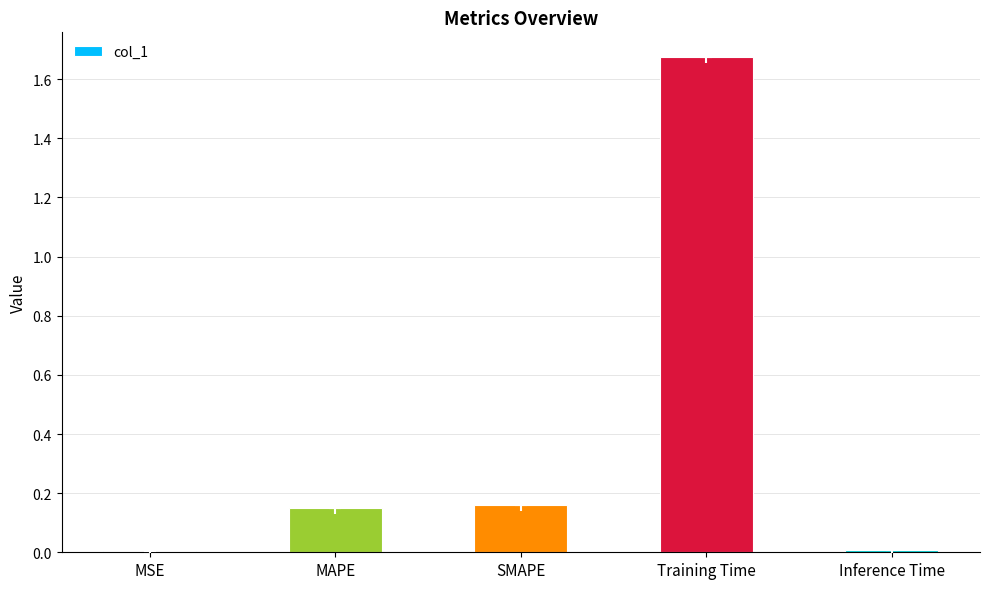

What is the sum of all values?

2.0